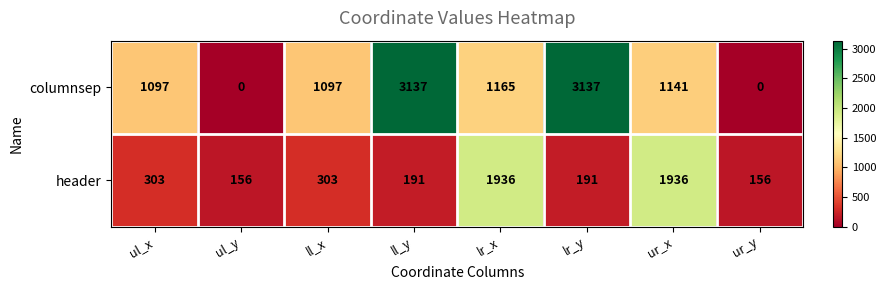

Reading right to left, extract all data points from this chart.

columnsep: ur_y=0	ur_x=1141	lr_y=3137	lr_x=1165	ll_y=3137	ll_x=1097	ul_y=0	ul_x=1097
header: ur_y=156	ur_x=1936	lr_y=191	lr_x=1936	ll_y=191	ll_x=303	ul_y=156	ul_x=303